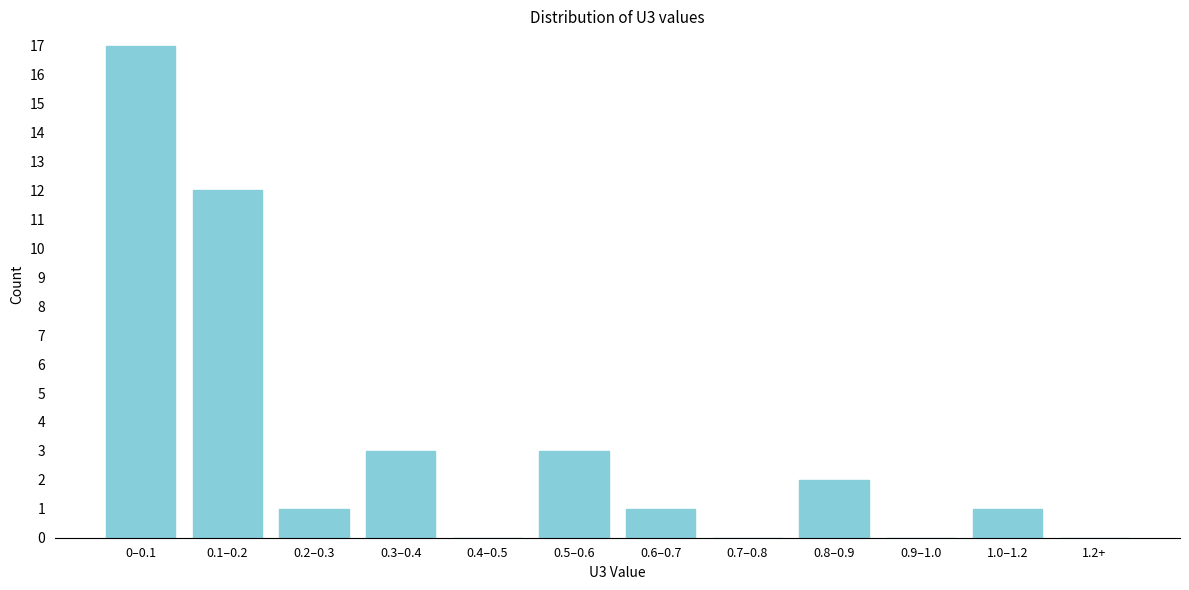

Reading left to right, extract all data points from this chart.

0–0.1=17	0.1–0.2=12	0.2–0.3=1	0.3–0.4=3	0.4–0.5=0	0.5–0.6=3	0.6–0.7=1	0.7–0.8=0	0.8–0.9=2	0.9–1.0=0	1.0–1.2=1	1.2+=0